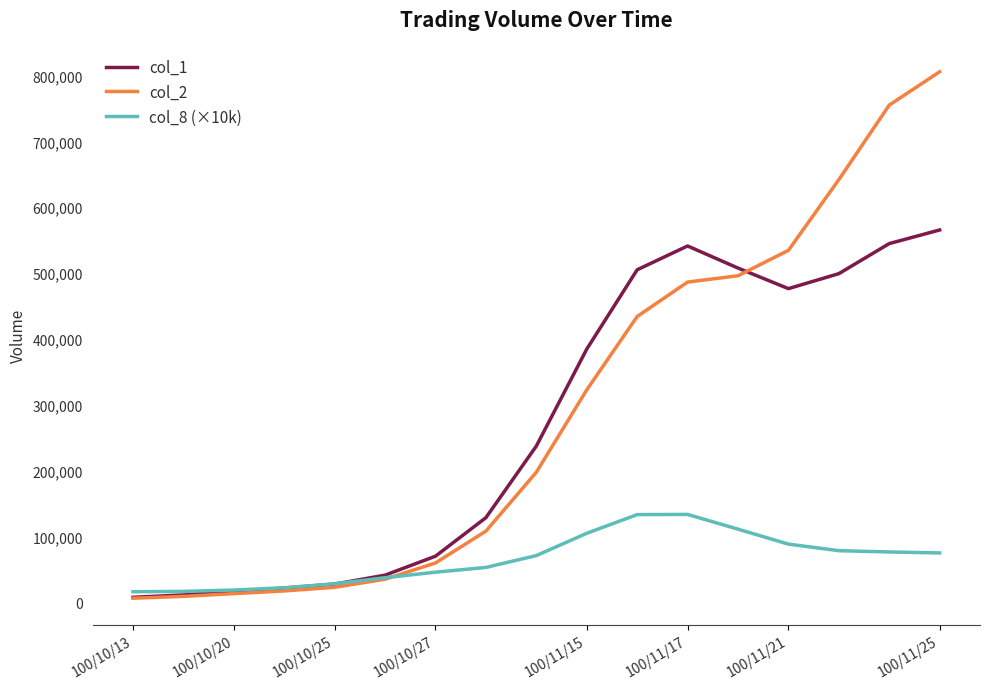

List the series in order of their peak value, lowest first.

col_8 (×10k), col_1, col_2